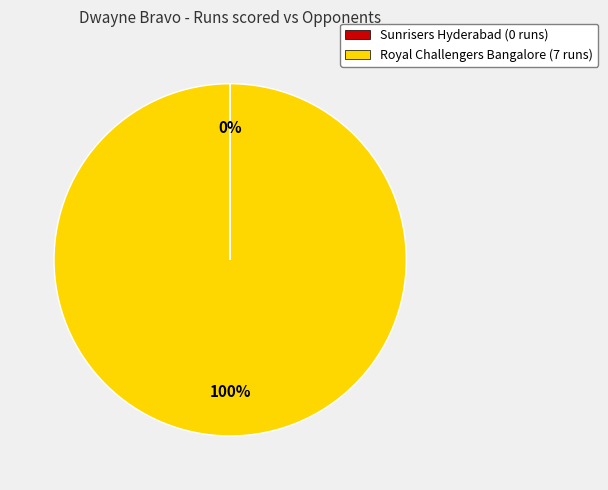

Is it true that Royal Challengers Bangalore (7 runs) is 100% of the pie?

True